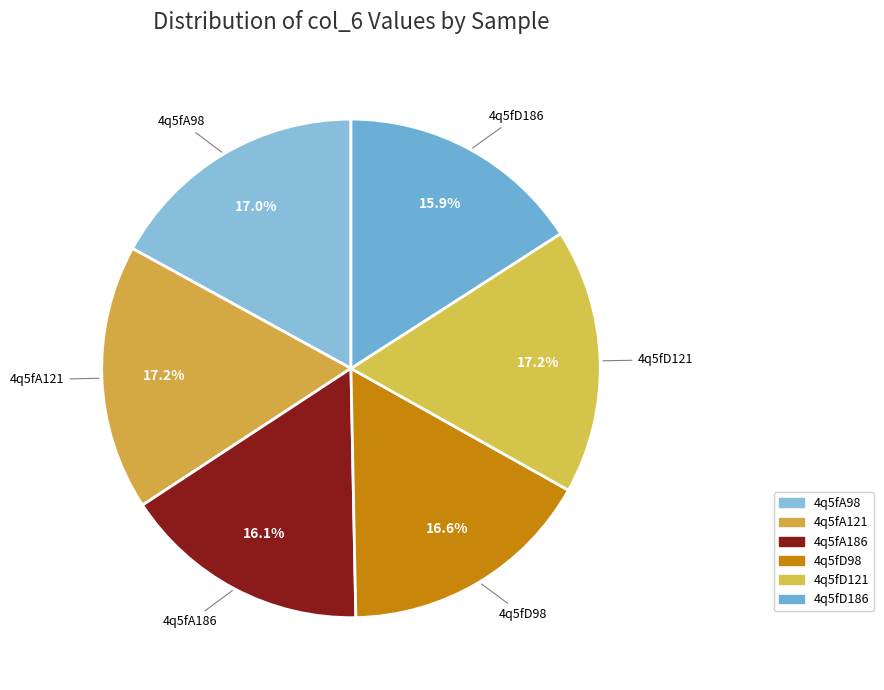

What is the total percentage of 4q5fD98 and 4q5fD186?

32.5%